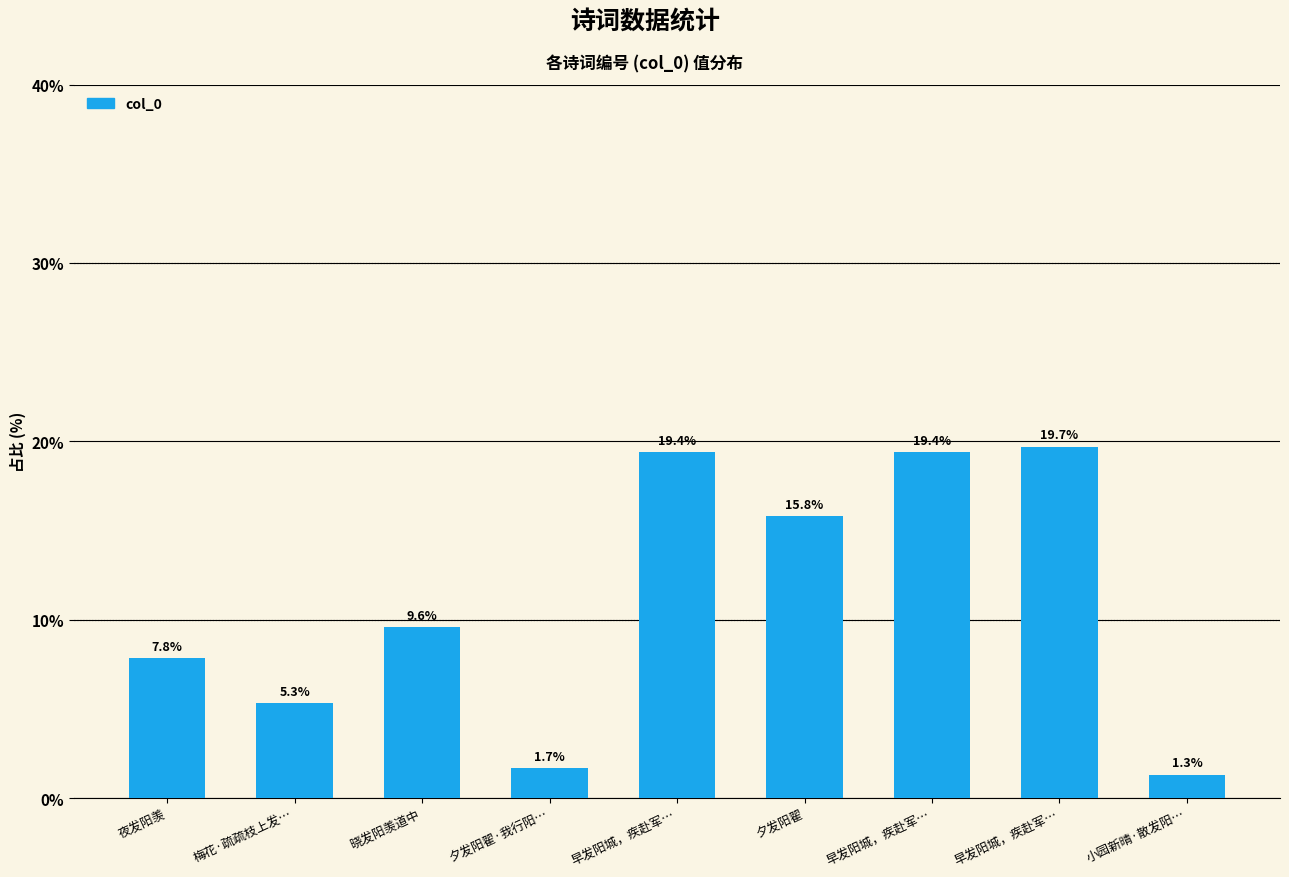

The chart shows a value of 19.7 at 早发阳城，疾赴军…. True or false?

True